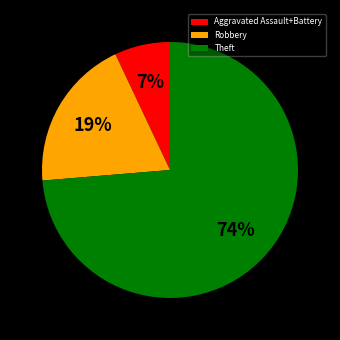

To the nearest percent, what is the combined percentage of Aggravated Assault+Battery and Robbery?

26%